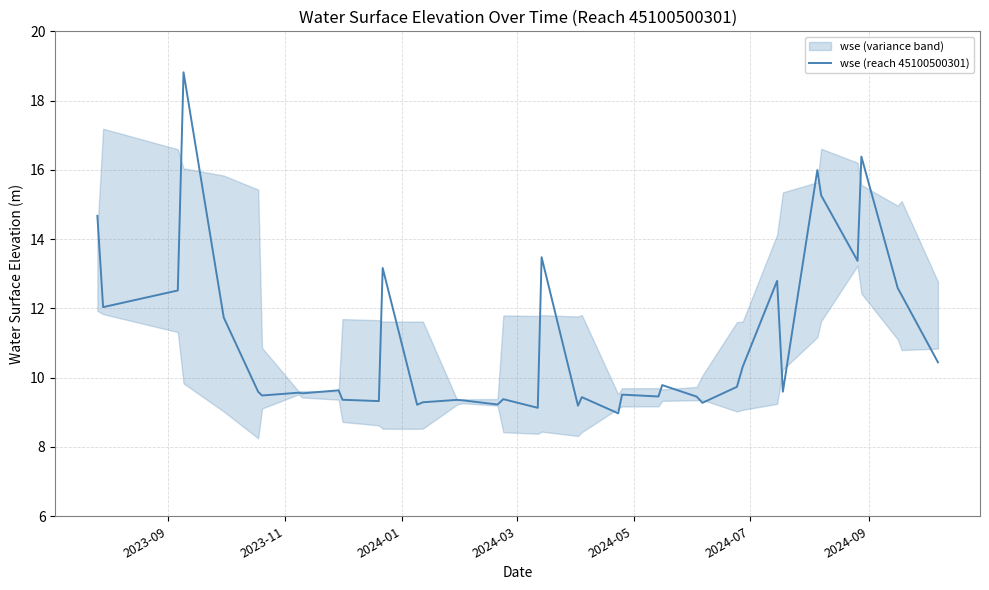

Reading left to right, extract all data points from this chart.

14.7	12.0	12.5	18.8	11.7	9.6	9.5	9.6	9.5	9.6	9.4	9.3	13.2	9.2	9.3	9.4	9.3	9.2	9.4	9.1	13.5	9.2	9.4	9.0	9.5	9.5	9.8	9.5	9.3	9.7	10.3	12.8	9.6	16.0	15.3	13.4	16.4	12.6	12.4	10.4